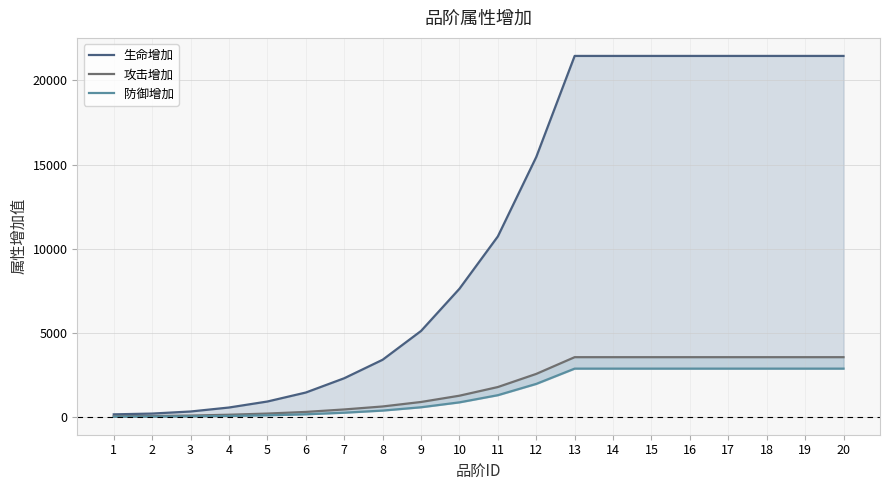

How many data points in 生命增加 are above 10729?

9